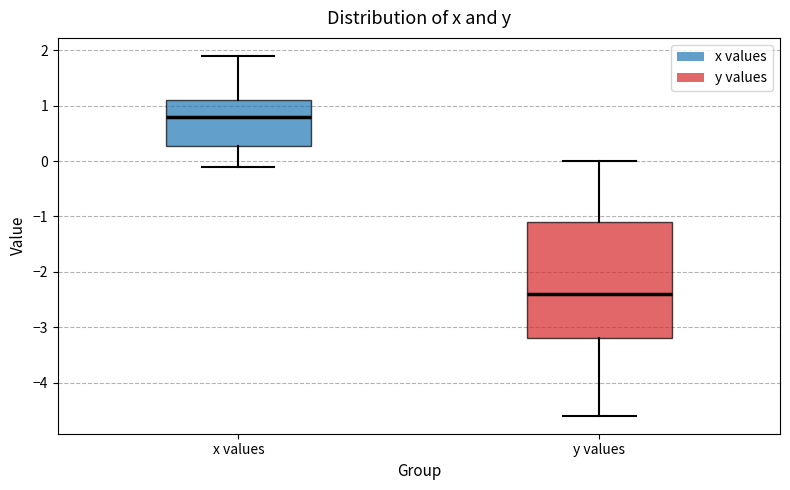

Where is the upper edge of the box for x values on the y-axis? The values are not printed on the chart, so give them approximately, as read against the axis.

1.1